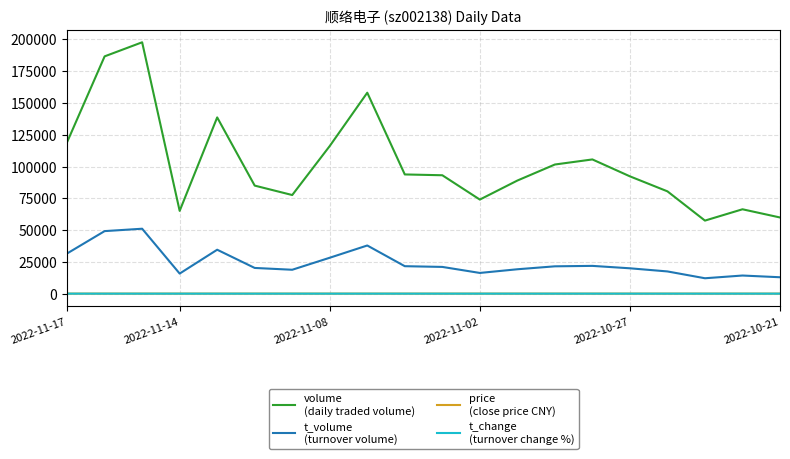

What is the maximum value shown in the chart?

197714.0